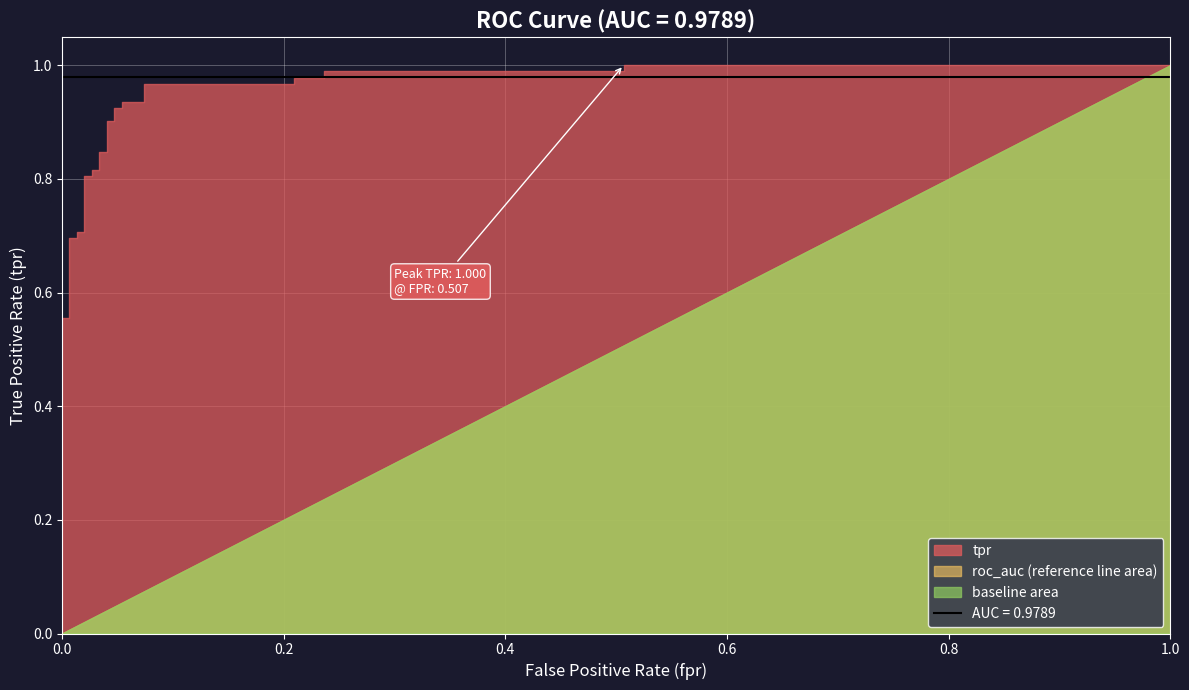

Between 18 and 26, which series saw the biggest shift?

tpr